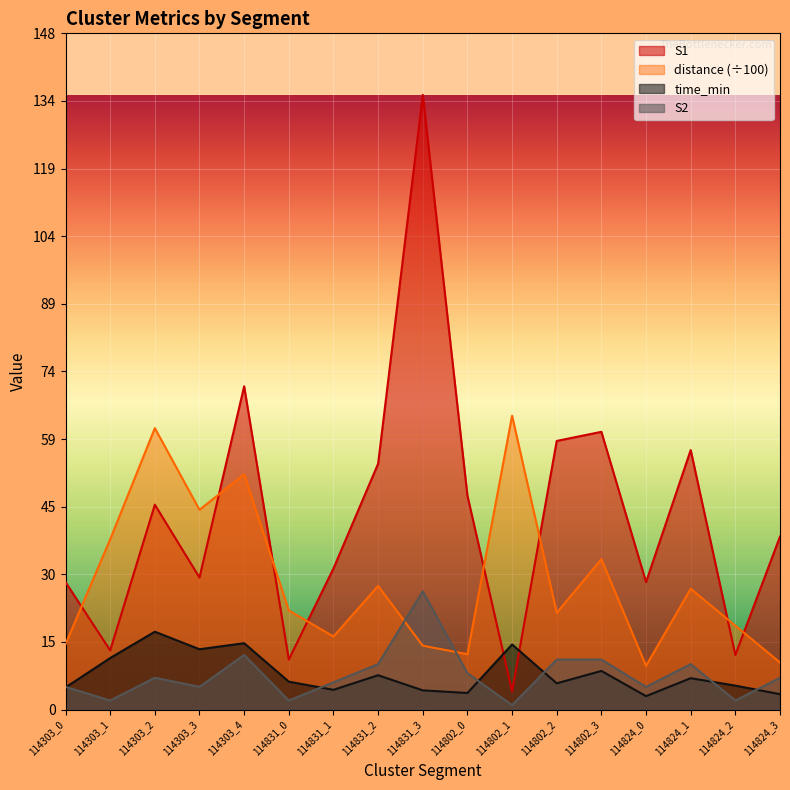

What is the difference between the second highest and second lowest values in the S1 series?

60.0